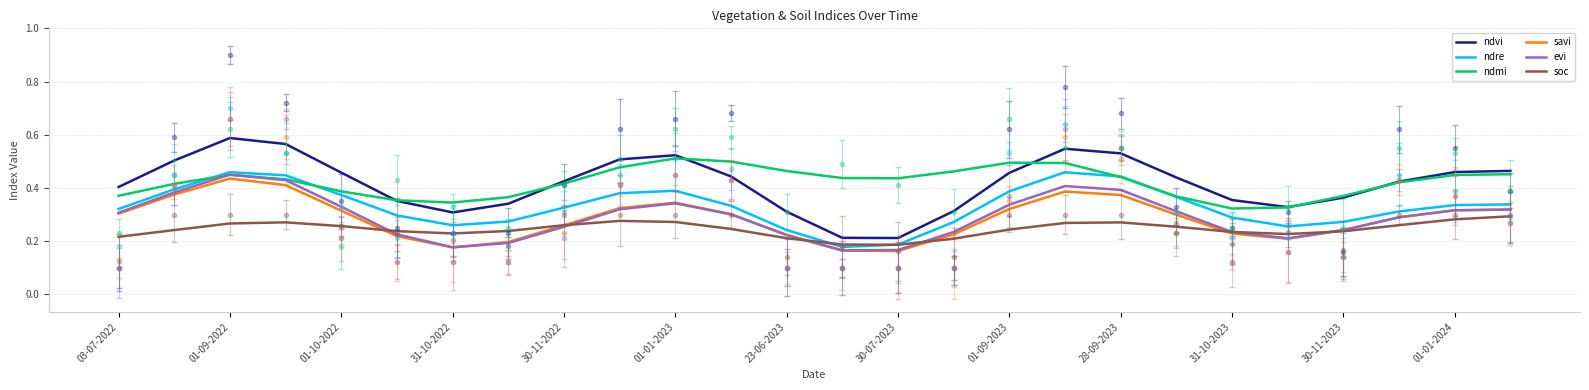

Which series has the widest spread of values?

ndvi